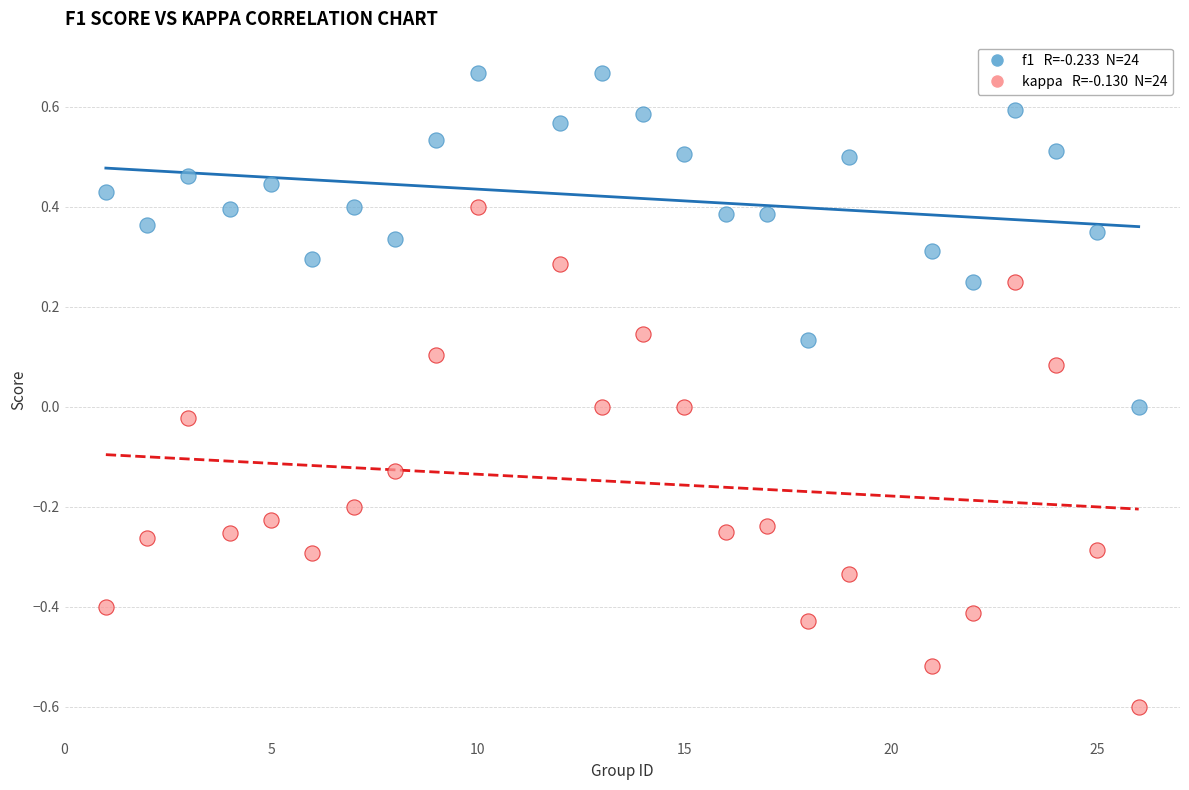

Across all data points, what is the range of Y values (max minus min)?

1.3